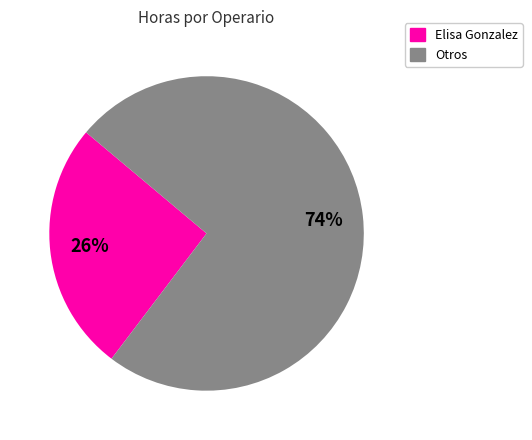

To the nearest percent, what is the average slice percentage?

50%